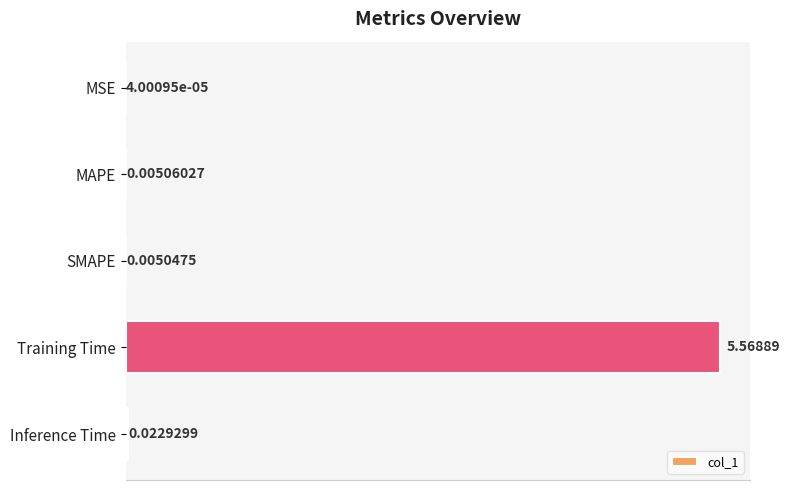

At which category does the chart reach its peak across all series?

Training Time